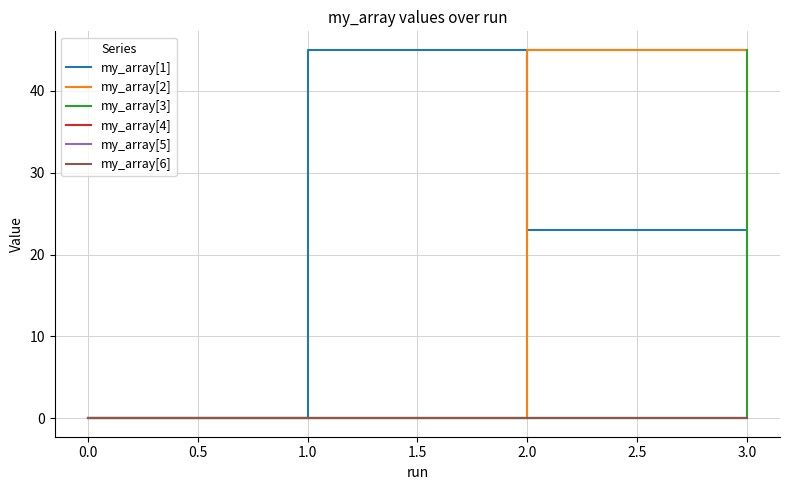

What are all the series names shown in the legend?

my_array[1], my_array[2], my_array[3], my_array[4], my_array[5], my_array[6]